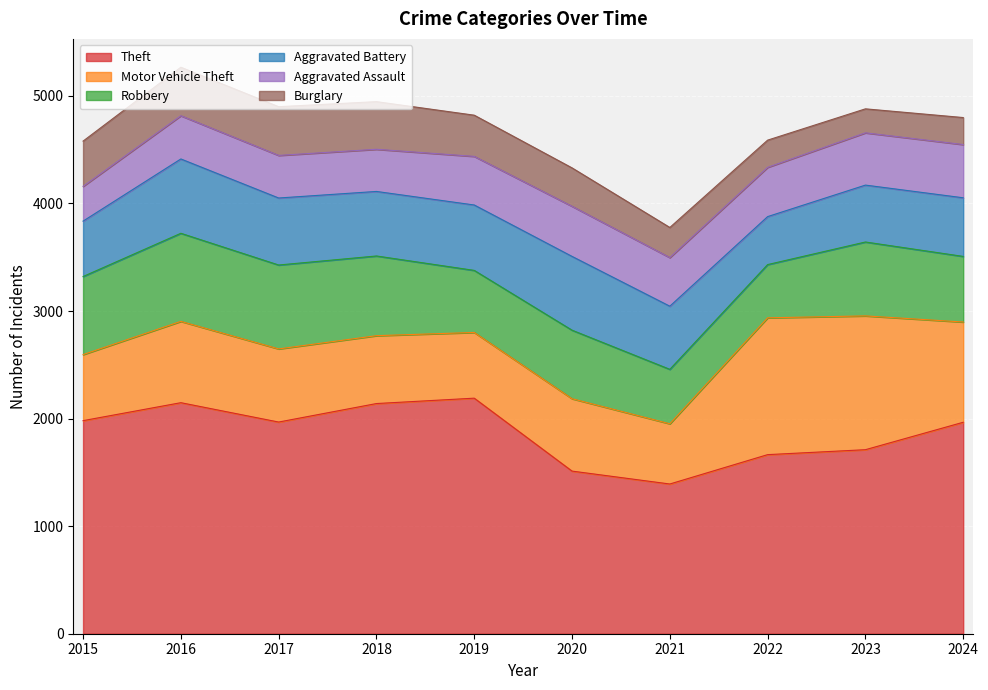

How many interior local peaks does the Burglary series have?

1